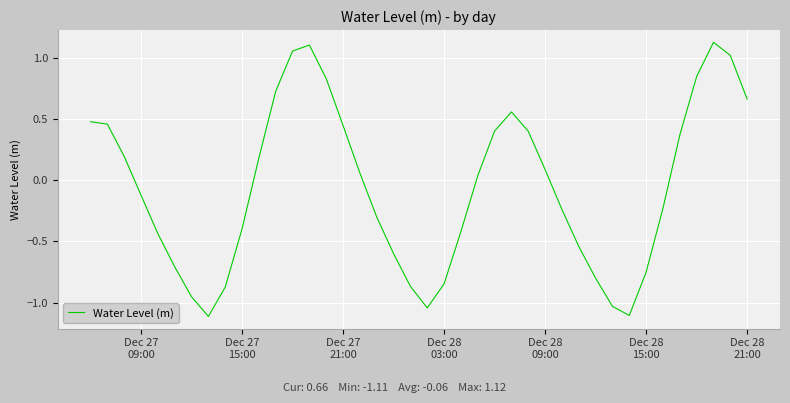

What is the difference between the maximum and minimum values?

2.2